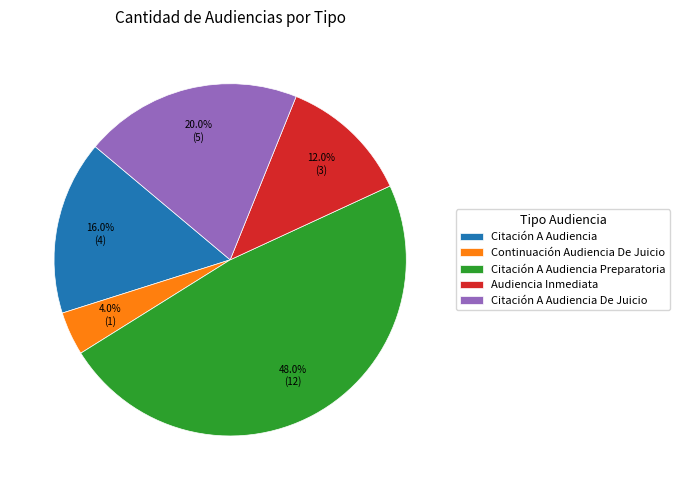

Between Audiencia Inmediata and Continuación Audiencia De Juicio, which is larger?

Audiencia Inmediata